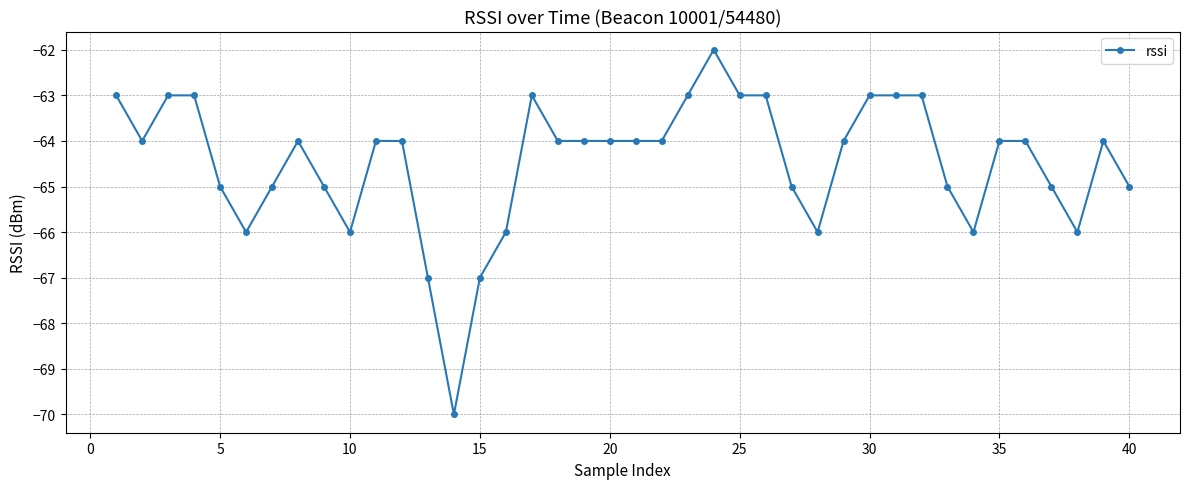

True or false: there are more than 2 points higher than both neighbors.

True